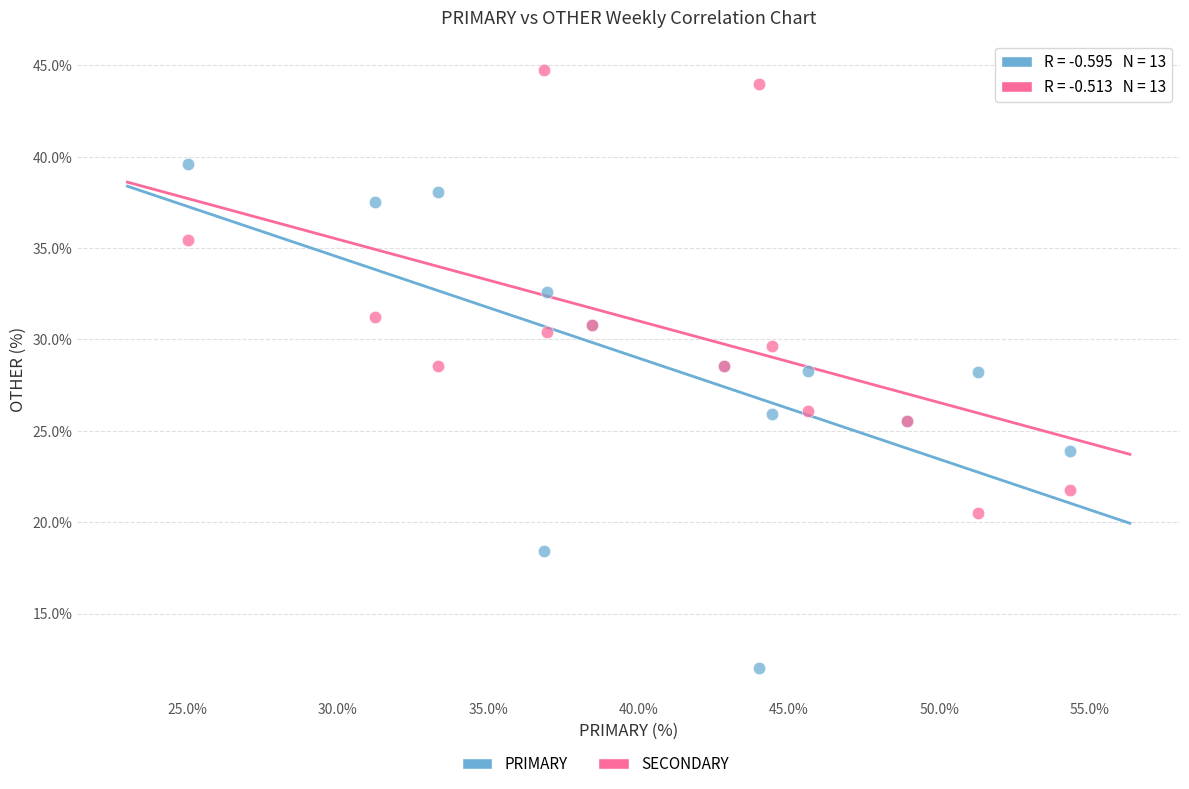

Which series has the widest spread of Y values?

PRIMARY